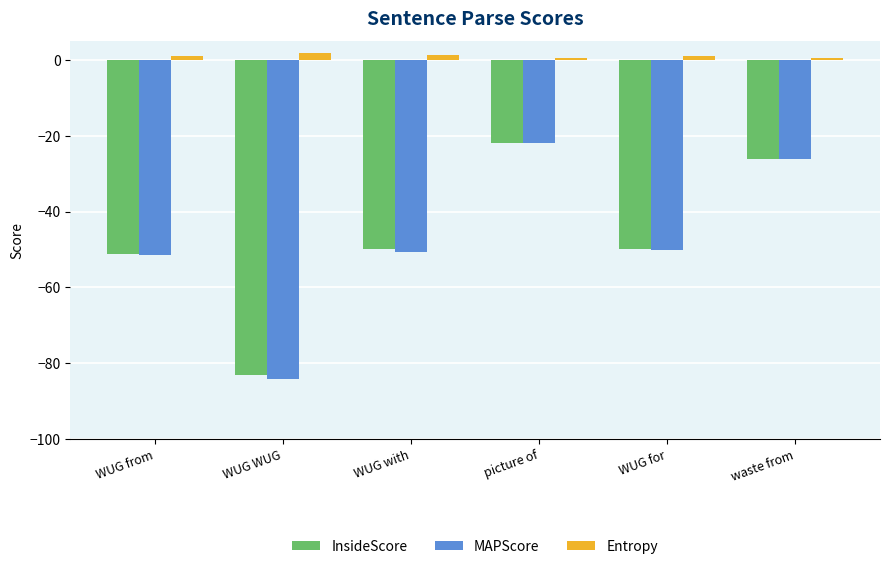

At which category is the sum across all series the highest?

picture of